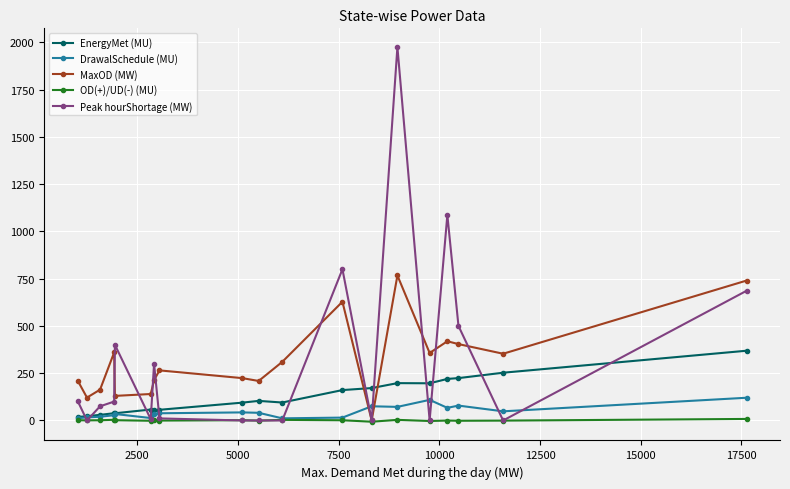

Which series has the largest range (max minus min)?

Peak hourShortage (MW)